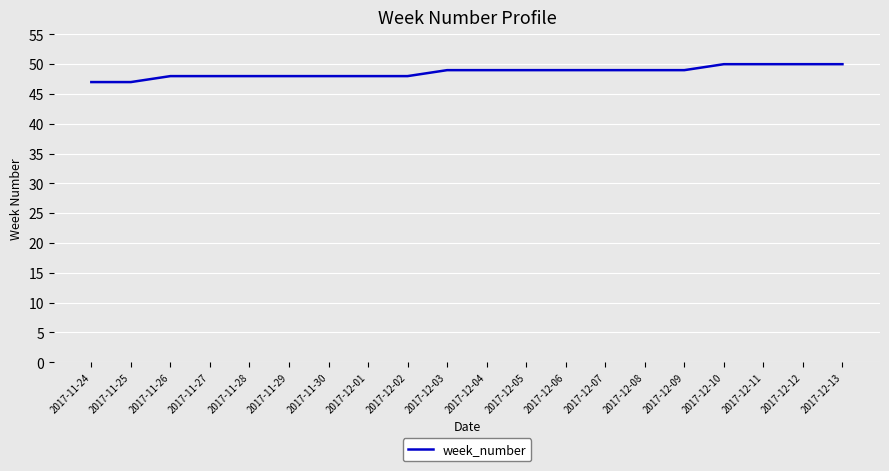

True or false: the data shows 48 at 2017-12-01.

True